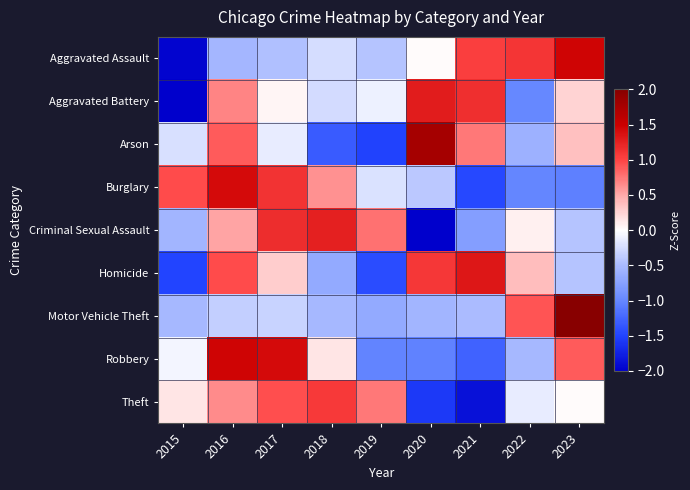

At which category is the sum across all series the highest?

2016